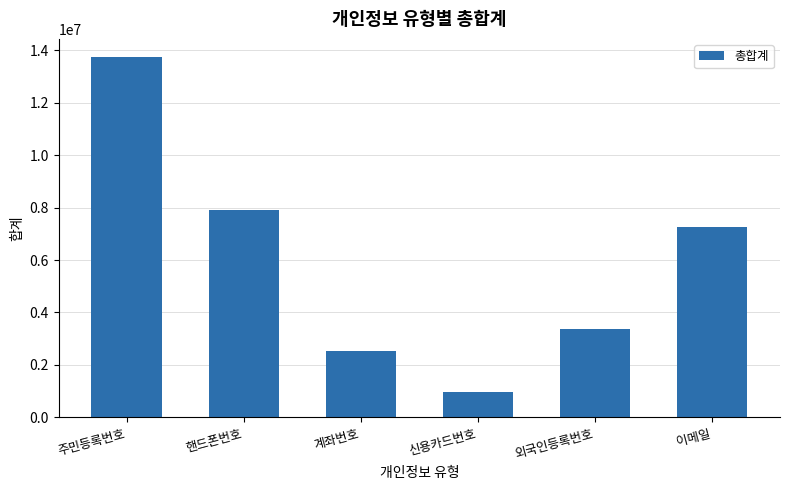

Reading left to right, list all the values displayed in this chart.

주민등록번호=13747853	핸드폰번호=7904652	계좌번호=2531466	신용카드번호=970335	외국인등록번호=3380844	이메일=7244840